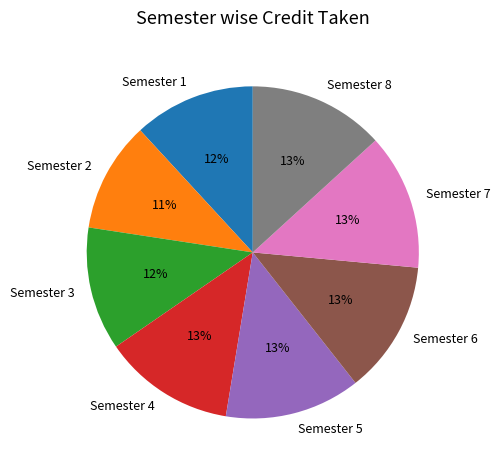

To the nearest percent, what portion does Semester 4 represent?

13%